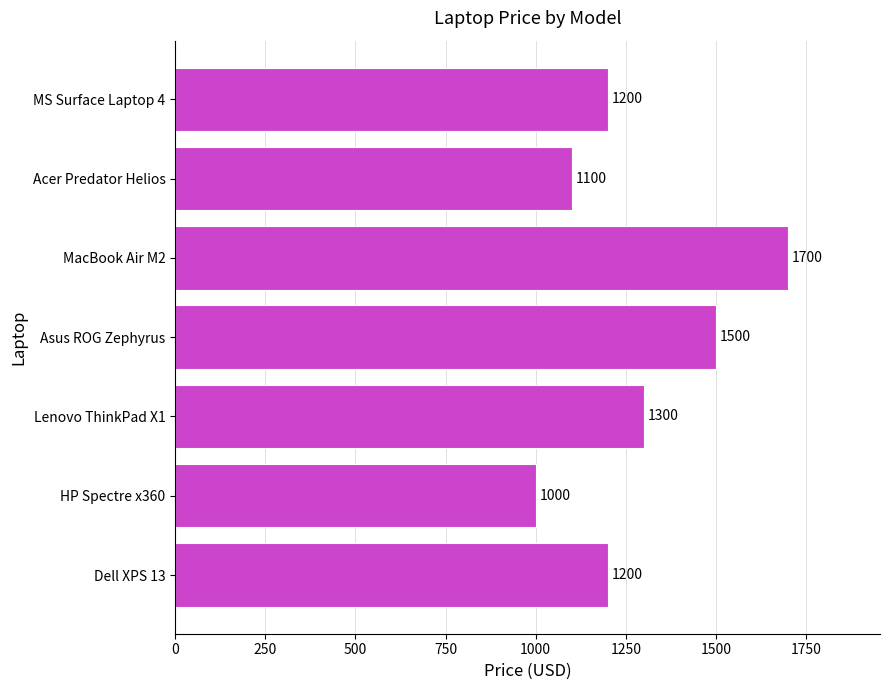

Is it true that the value at Asus ROG Zephyrus is 2355?

False